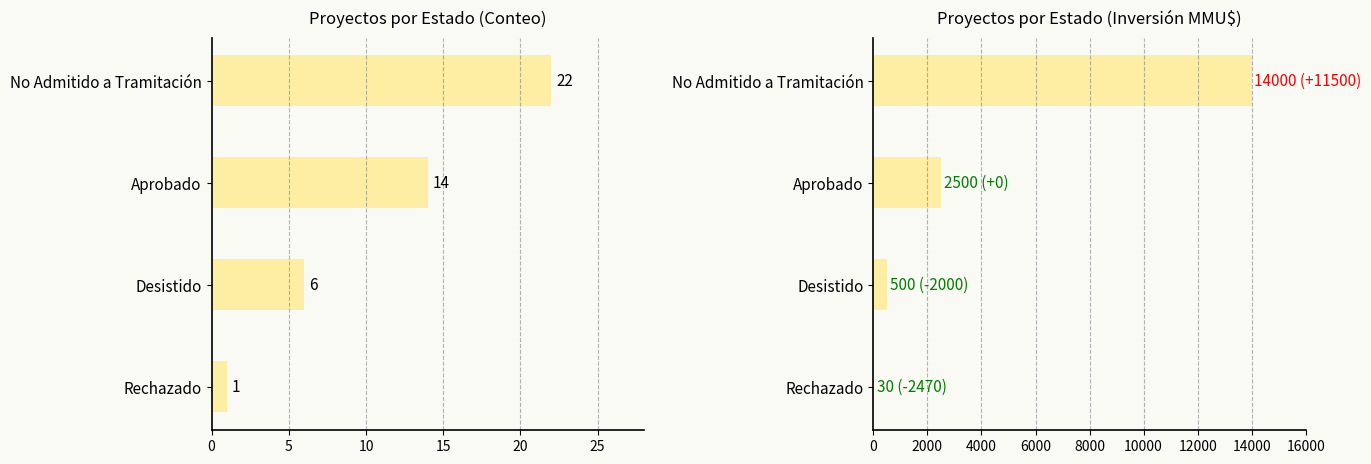

Is it true that Conteo equals 1 at Rechazado?

True